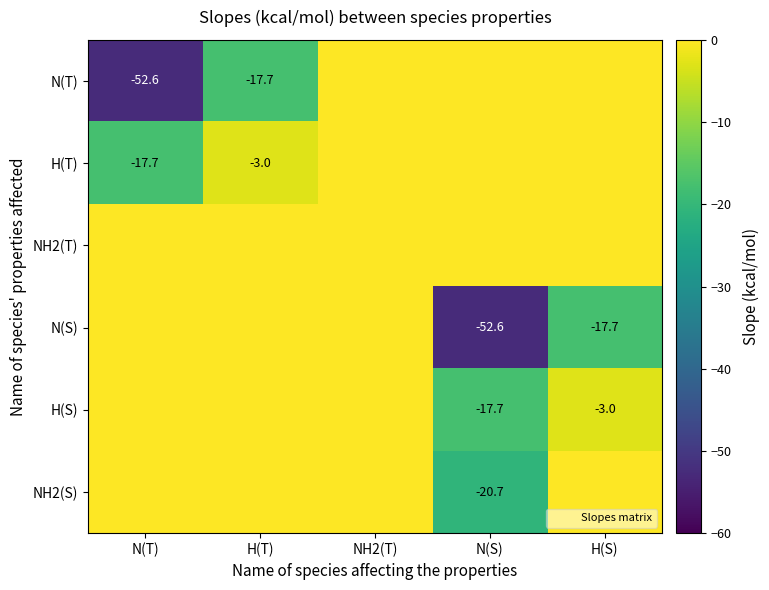

Is it true that N(T) equals 0.0 at NH2(T)?

True